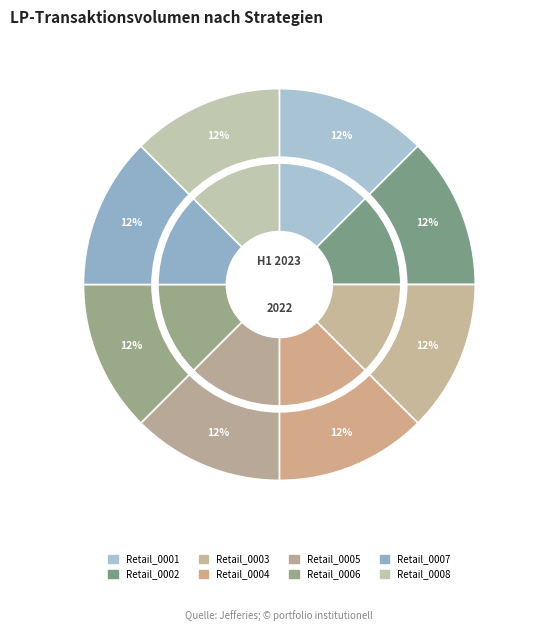

Does Manuf_0004 represent more than half of the total?

No